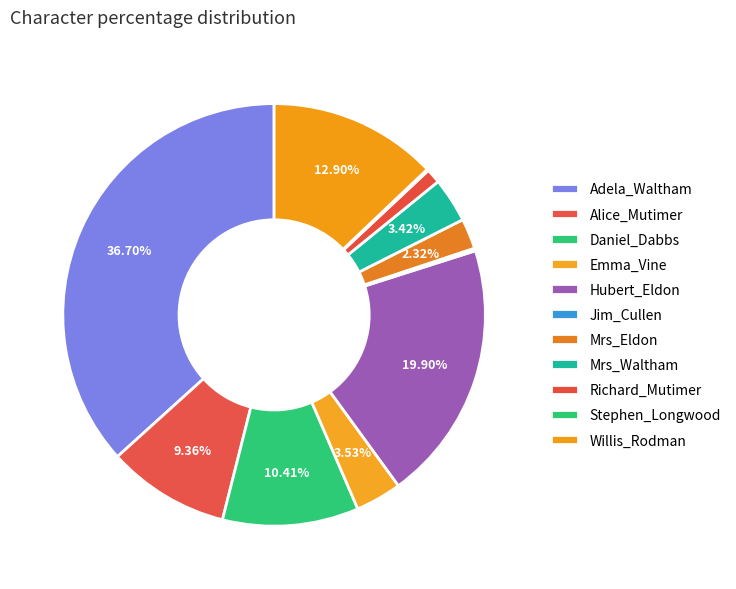

Which has a higher value, Mrs_Waltham or Stephen_Longwood?

Mrs_Waltham